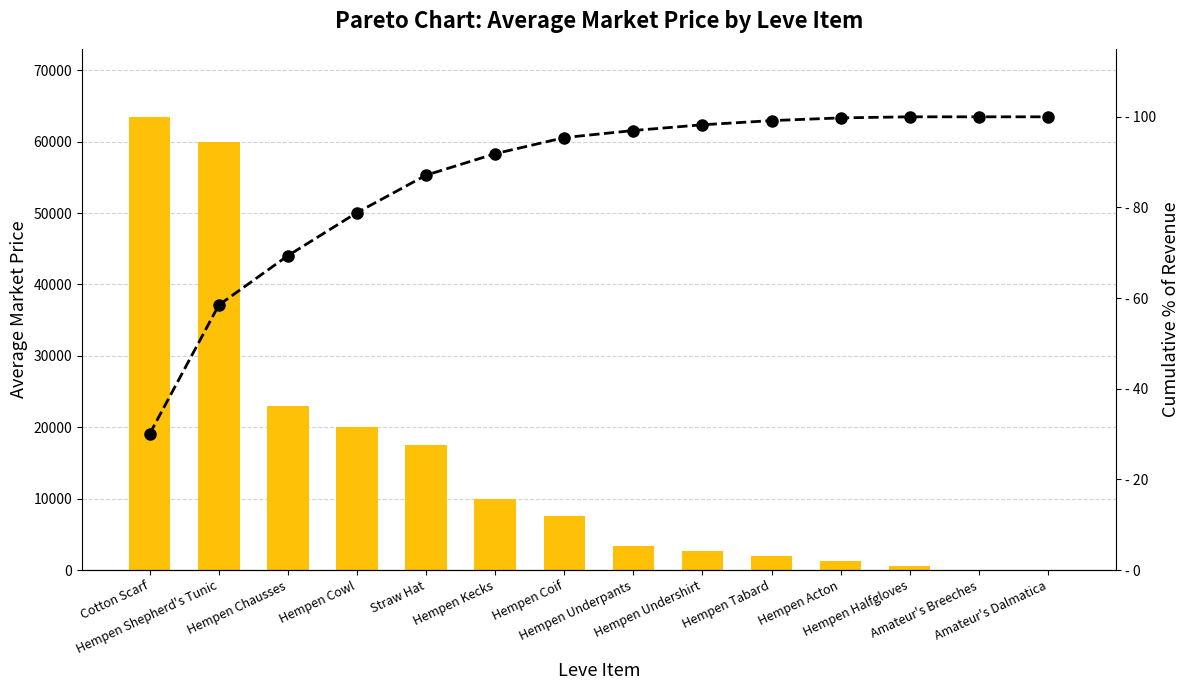

What is the value of the currentAveragePrice bar at the 11th from the left?

1270.0